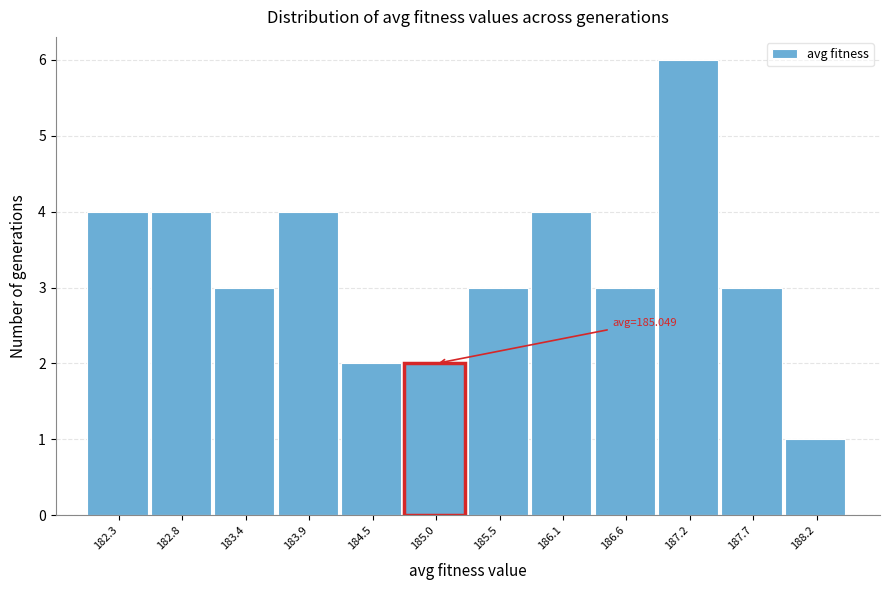

Reading left to right, transcribe all the data shown in this chart.

182.3=4	182.8=4	183.4=3	183.9=4	184.5=2	185.0=2	185.5=3	186.1=4	186.6=3	187.2=6	187.7=3	188.2=1